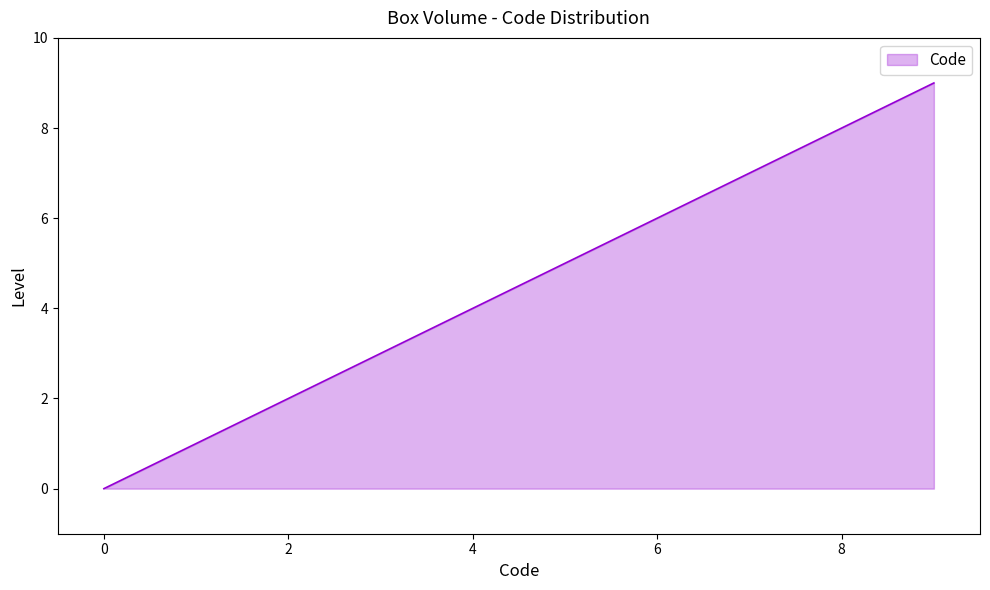

Count the values in the range 2 to 6.

5